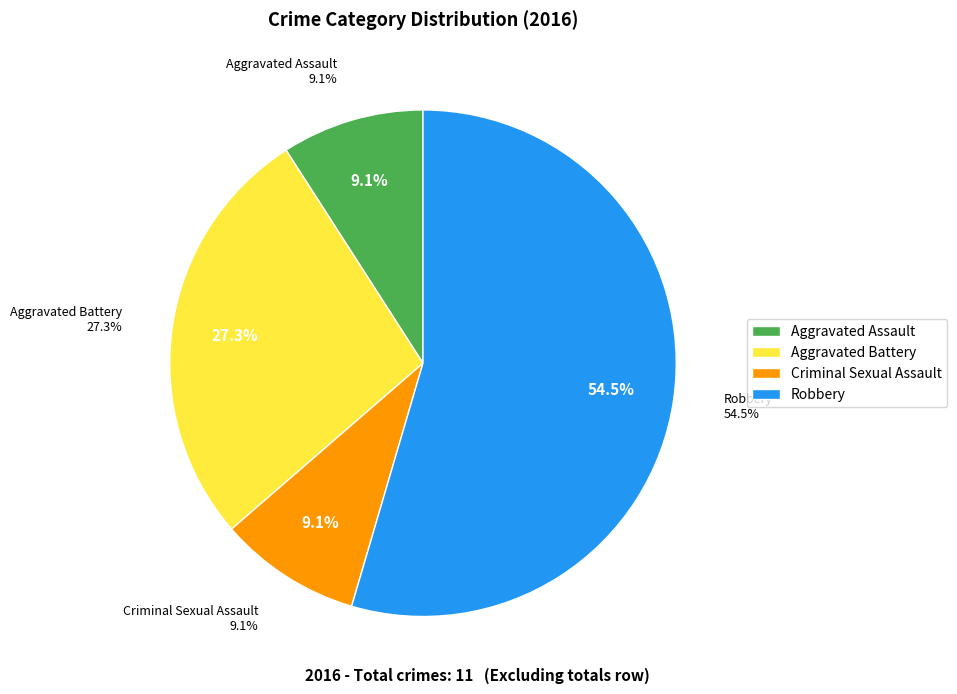

Does any single category account for the majority?

Yes